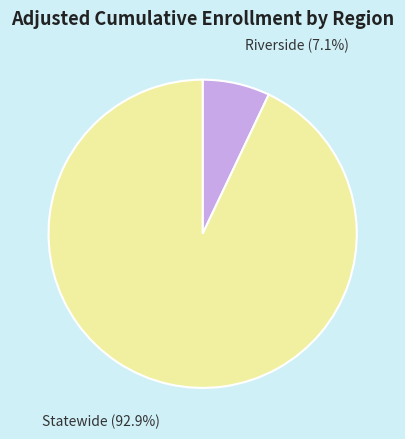

Approximately how many times larger is the value at Riverside compared to Statewide?

0.1